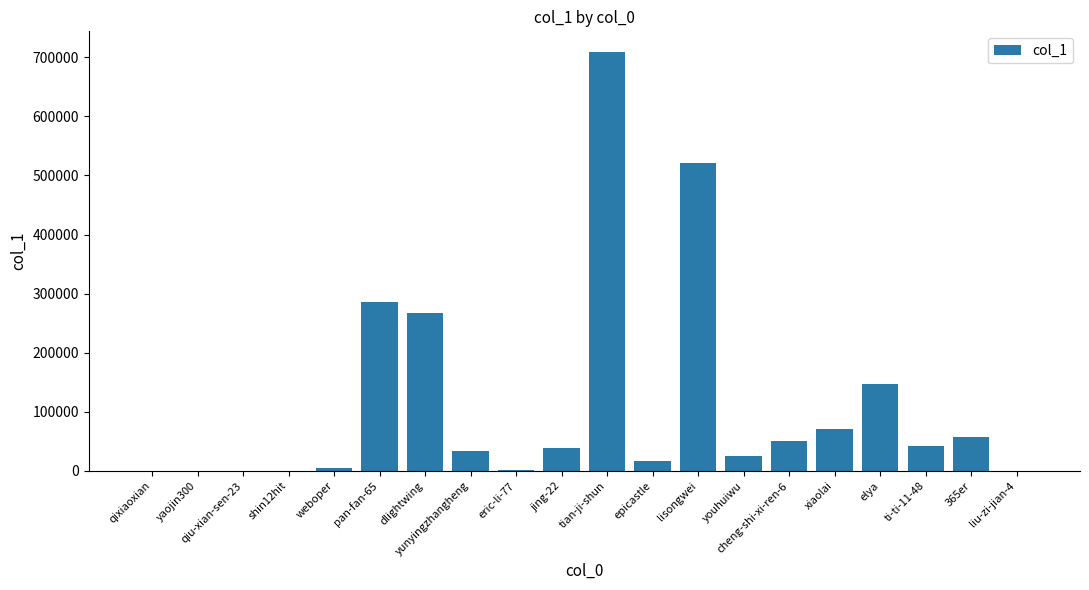

What is the maximum value shown in the chart?

708579